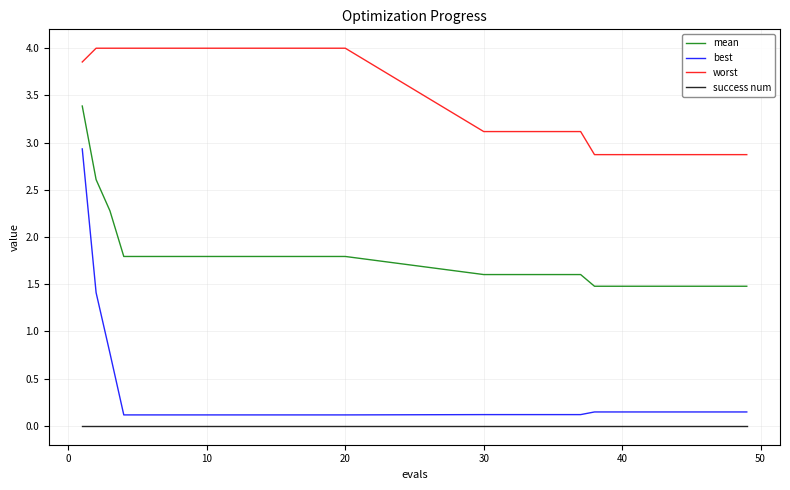

What are all the series names shown in the legend?

mean, best, worst, success num